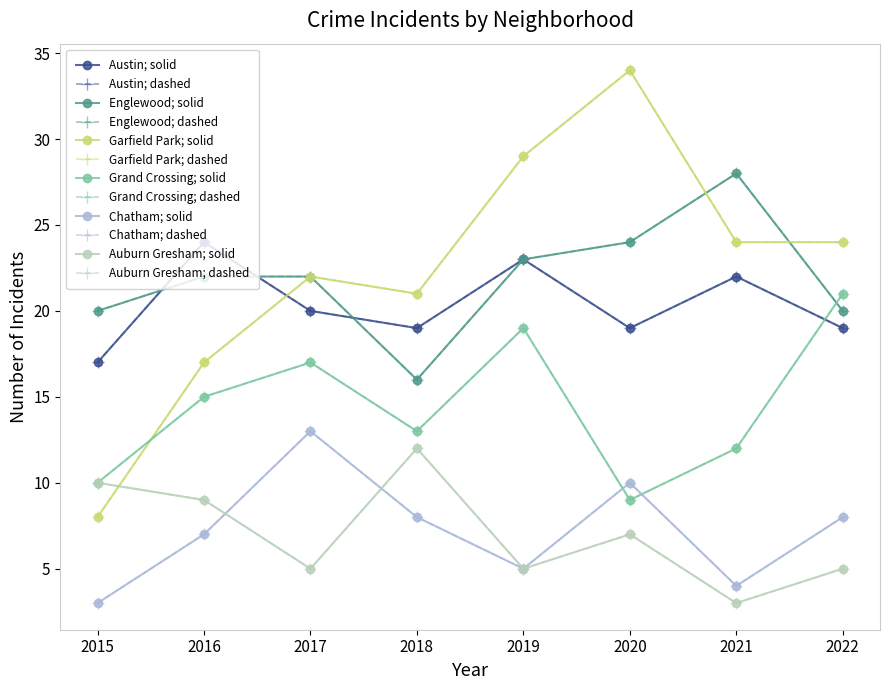

Does the chart have visible grid lines?

No